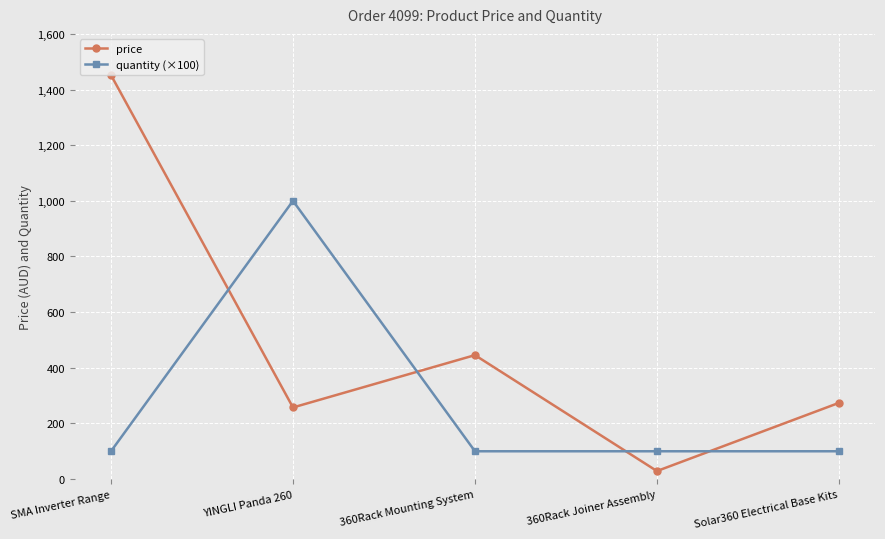

Reading left to right, what are all the values shown in this chart?

price: 1452.0	257.4	445.5	28.9	273.9
quantity (×100): 100.0	1000.0	100.0	100.0	100.0